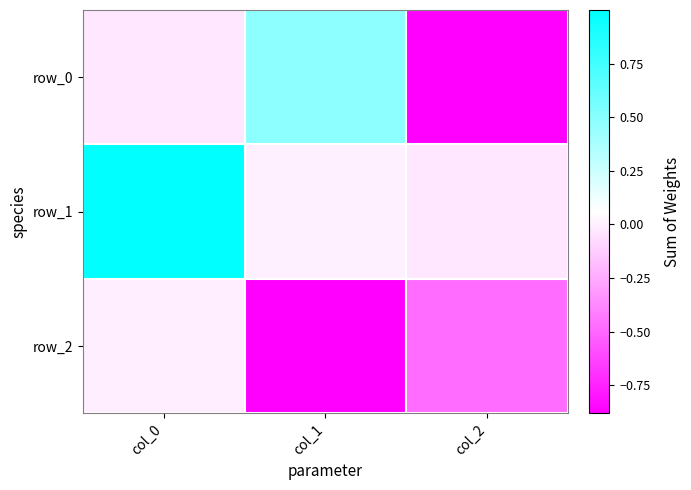

Reading left to right, list all the values displayed in this chart.

row_0: col_0=-0.0	col_1=0.5	col_2=-0.9
row_1: col_0=1.0	col_1=0.0	col_2=-0.0
row_2: col_0=-0.0	col_1=-0.9	col_2=-0.5